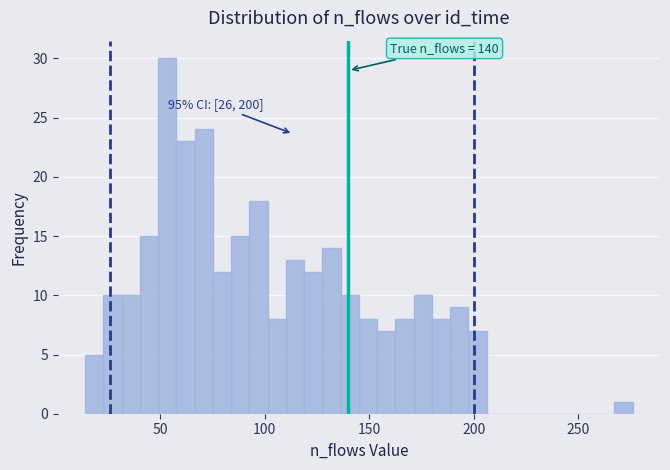

Around what value on the x-axis is the tallest bar? Give the approximate position of its centre, as read against the axis.

55